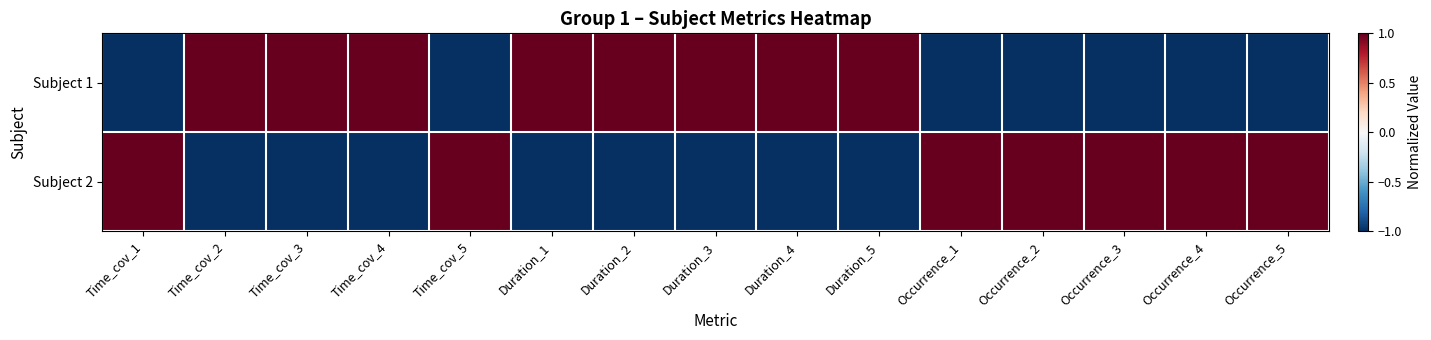

Which series has the largest total across all categories?

Subject 1